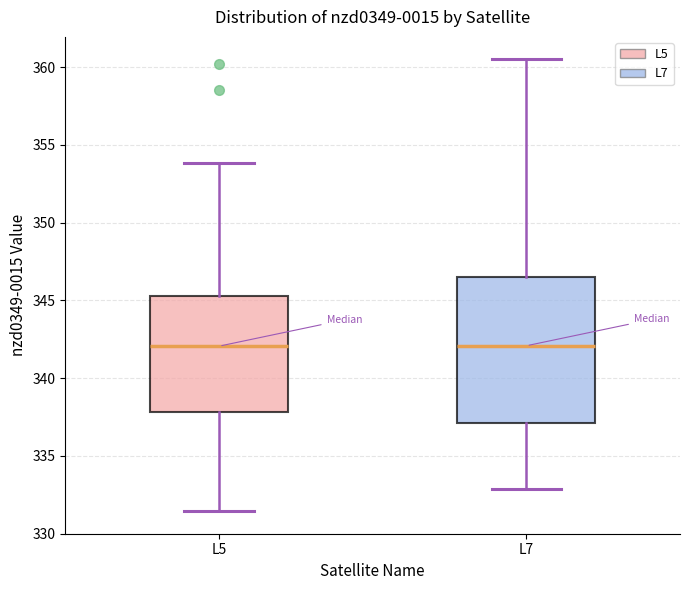

Reading left to right, transcribe this box plot: for each box, give where its median line is, the range the box spans, and where its two whiskers end, as read against the y-axis. The values are not printed on the chart, so give them approximately, as read against the axis.

L5: median 342.0, box 338.0 to 345.5, whiskers 331.5 to 354.0
L7: median 342.0, box 337.0 to 346.5, whiskers 333.0 to 360.5